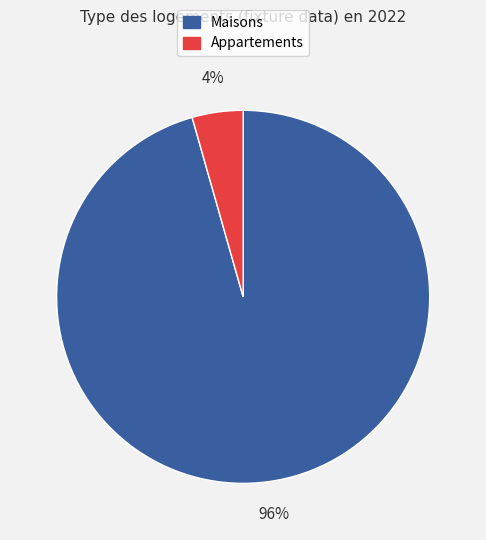

Count the number of slices in the pie.

2